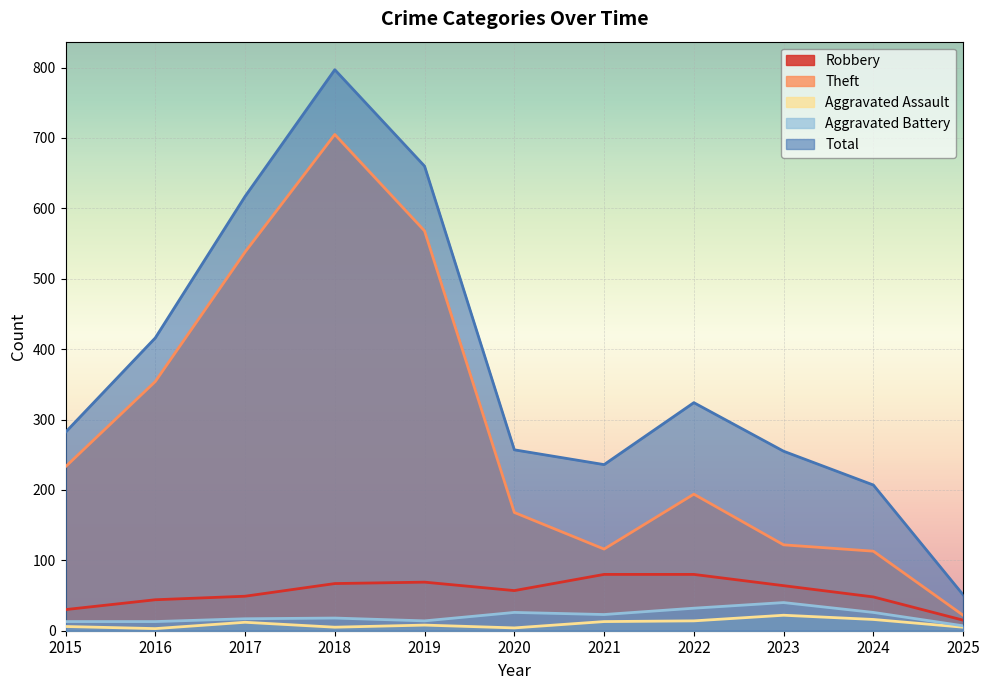

Rank the categories by Theft value from lowest to highest.

2025, 2024, 2021, 2023, 2020, 2022, 2015, 2016, 2017, 2019, 2018